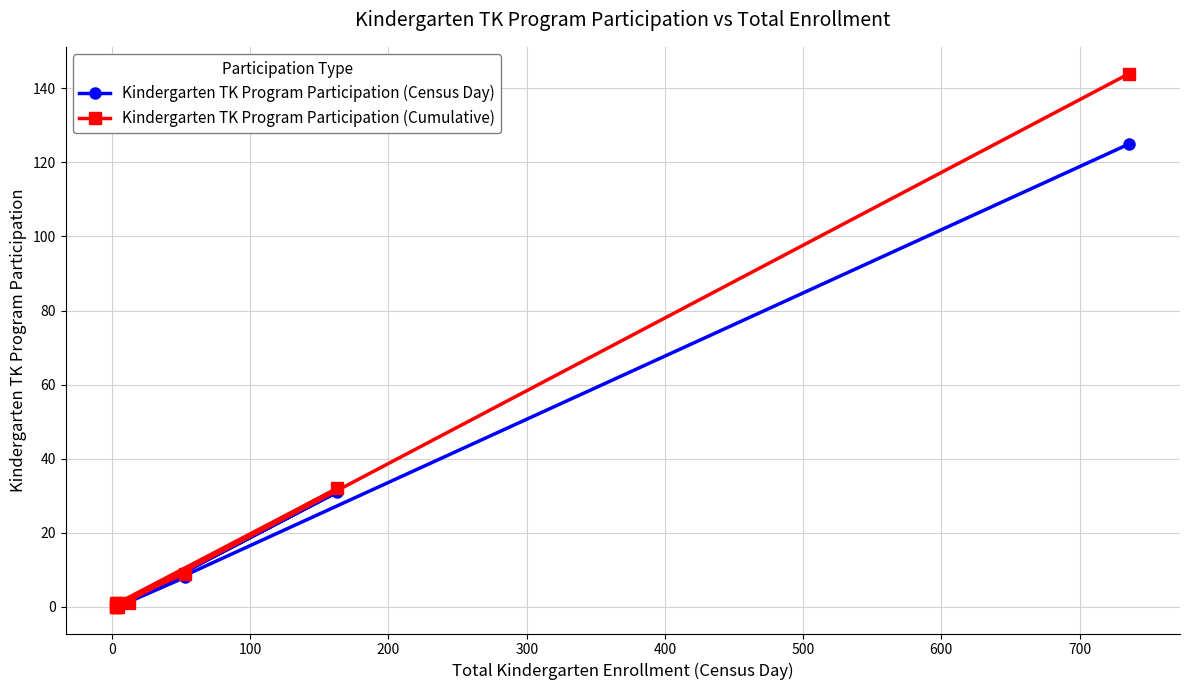

True or false: Kindergarten TK Program Participation (Census Day) has a value of 2 at 100.

False